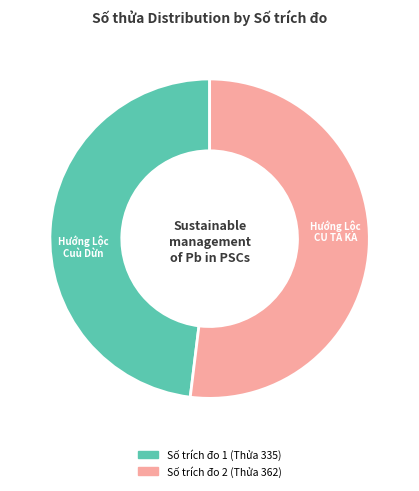

Is Số trích đo 1 (Thửa 335) the majority of the pie?

No